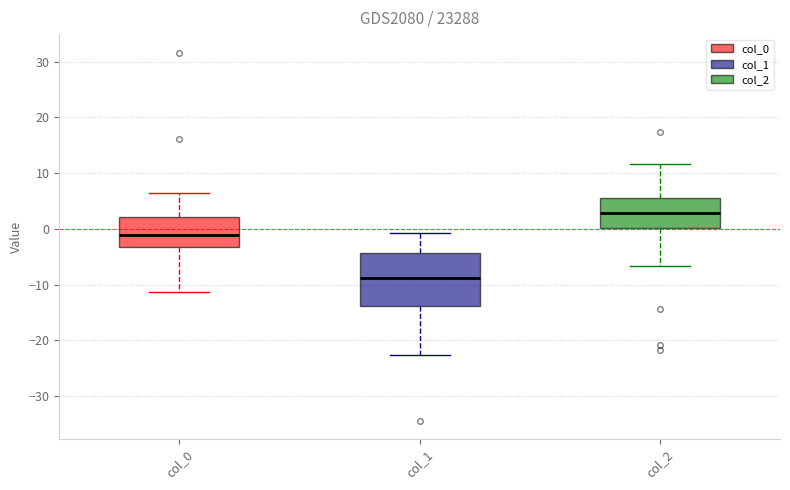

Which box's median line is the lowest?

col_1